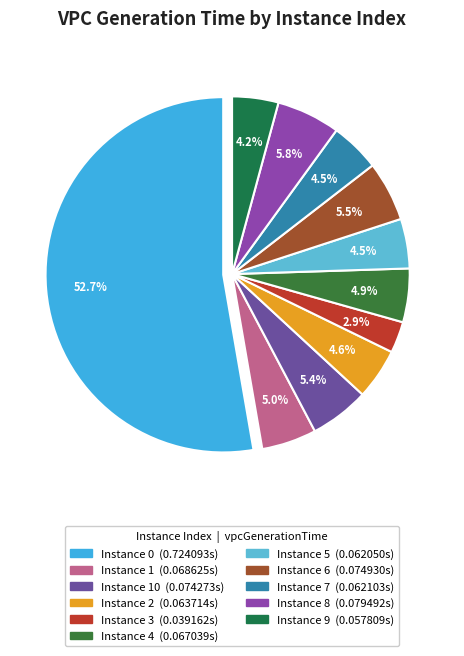

How many segments does this pie chart have?

11